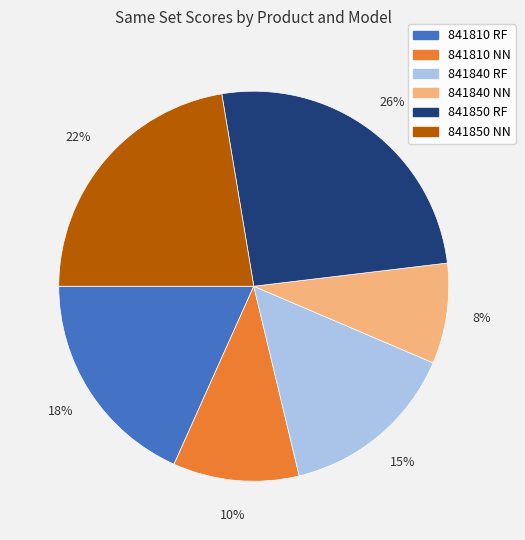

What percentage is the 841810 RF slice, to the nearest percent?

18%